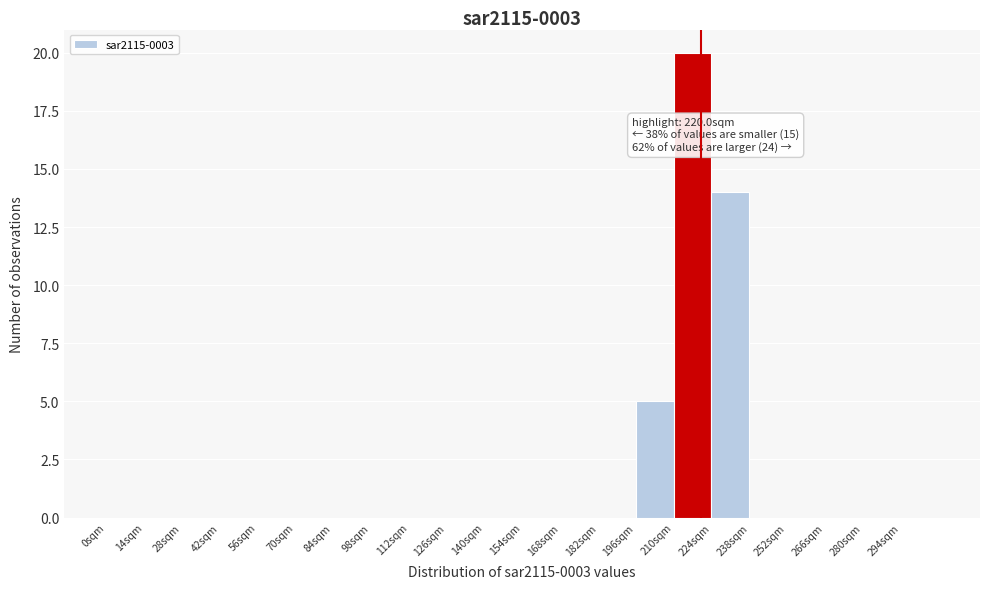

Which range on the x-axis has the tallest bar?

210 to 224